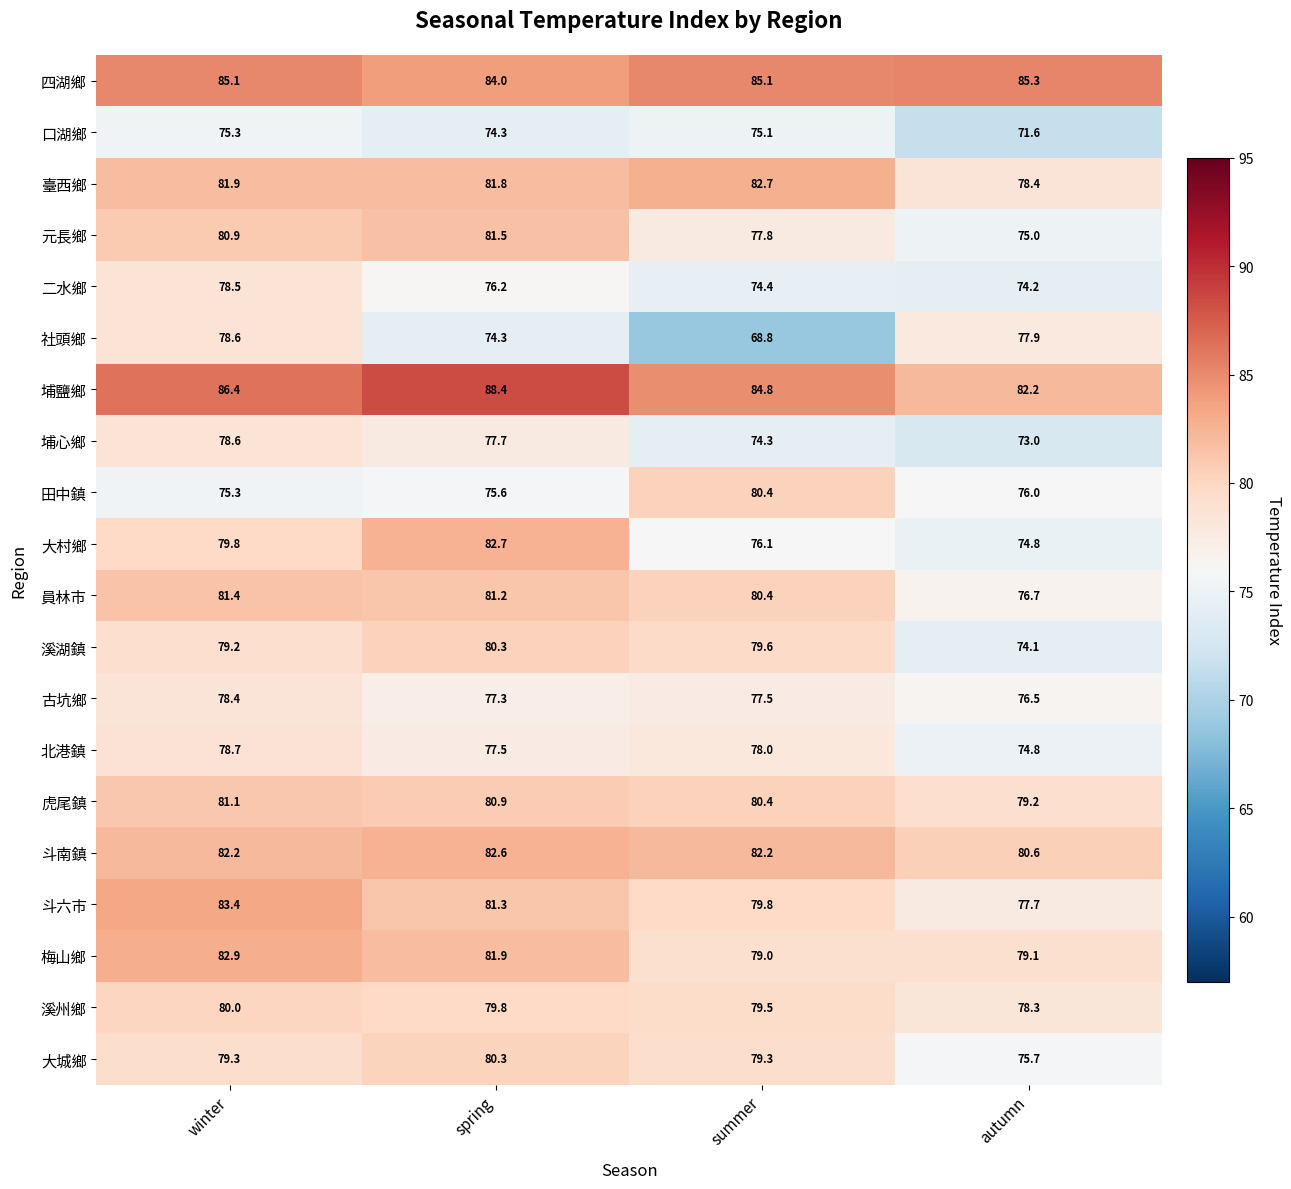

Which series has the largest total across all categories?

埔鹽鄉